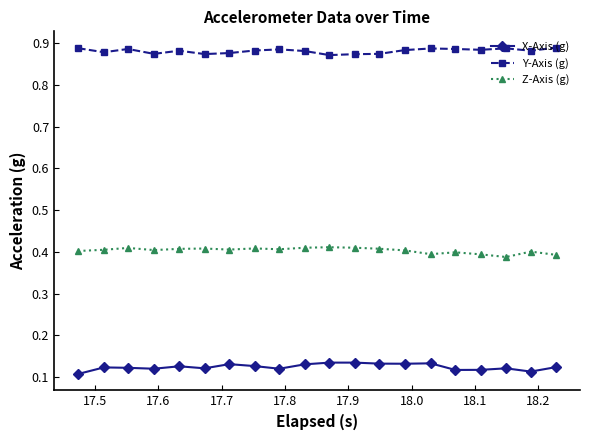

Count the X-Axis (g) values in the range 0 to 1.

20